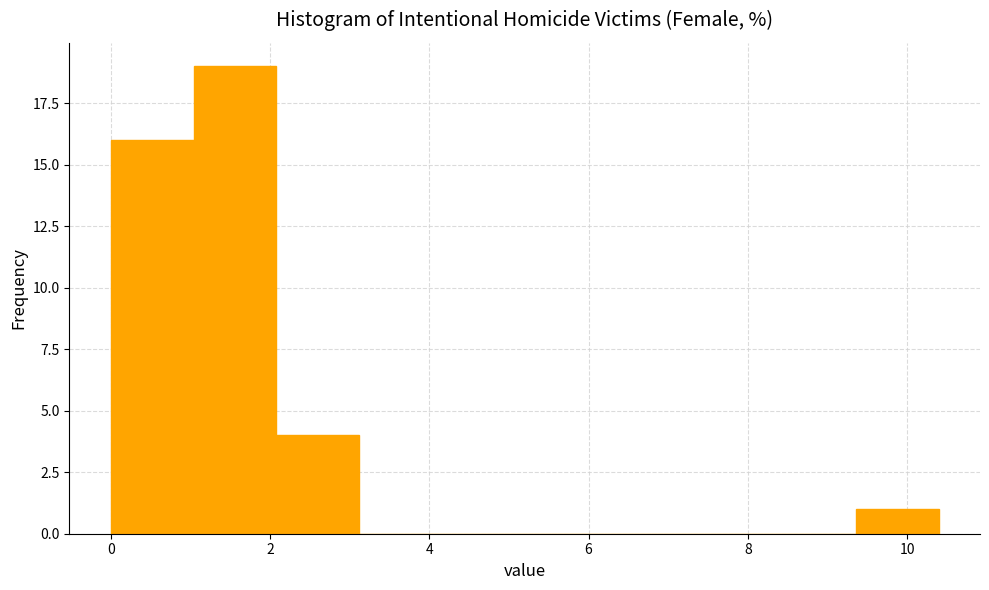

Reading left to right, transcribe this chart: for each bar, give the range it covers on the x-axis and its height. Neither the bar edges nor the heights are printed on the chart, so give them approximately, as read against the axes.

0.0 to 1.0: 16
1.0 to 2.0: 19
2.0 to 3.2: 4
3.2 to 4.2: 0
4.2 to 5.2: 0
5.2 to 6.2: 0
6.2 to 7.2: 0
7.2 to 8.4: 0
8.4 to 9.4: 0
9.4 to 10.4: 1